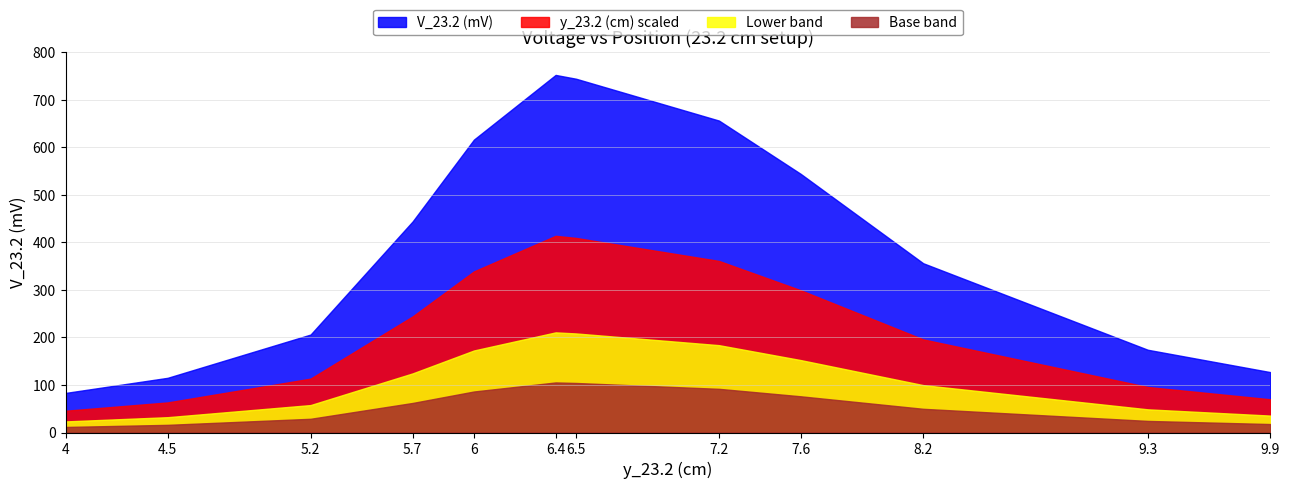

What is the difference between the maximum and second lowest values in the y_23.2 (cm) series?

5.4